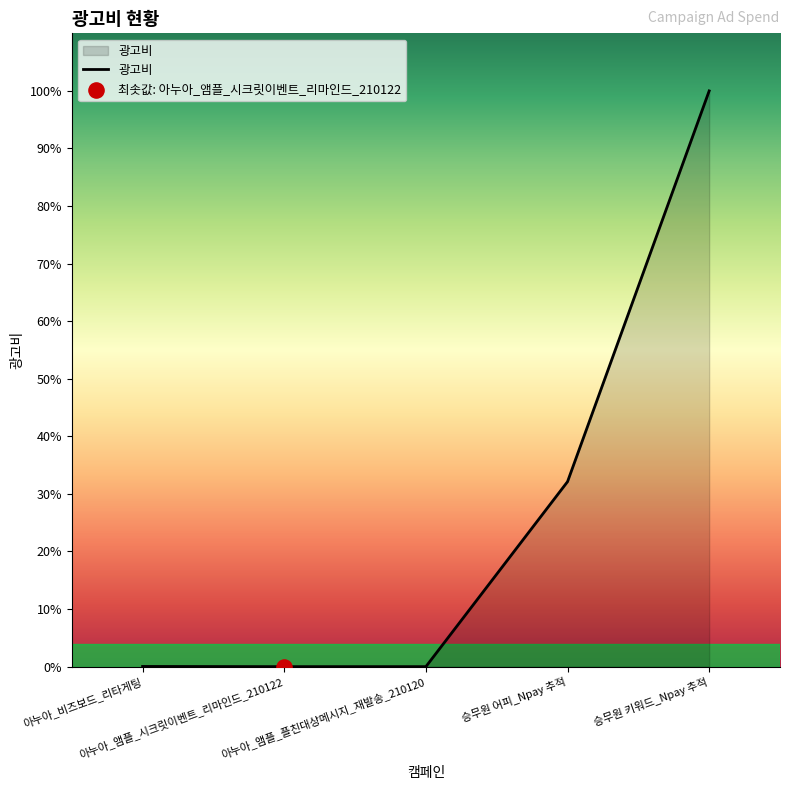

Does the chart have visible grid lines?

No